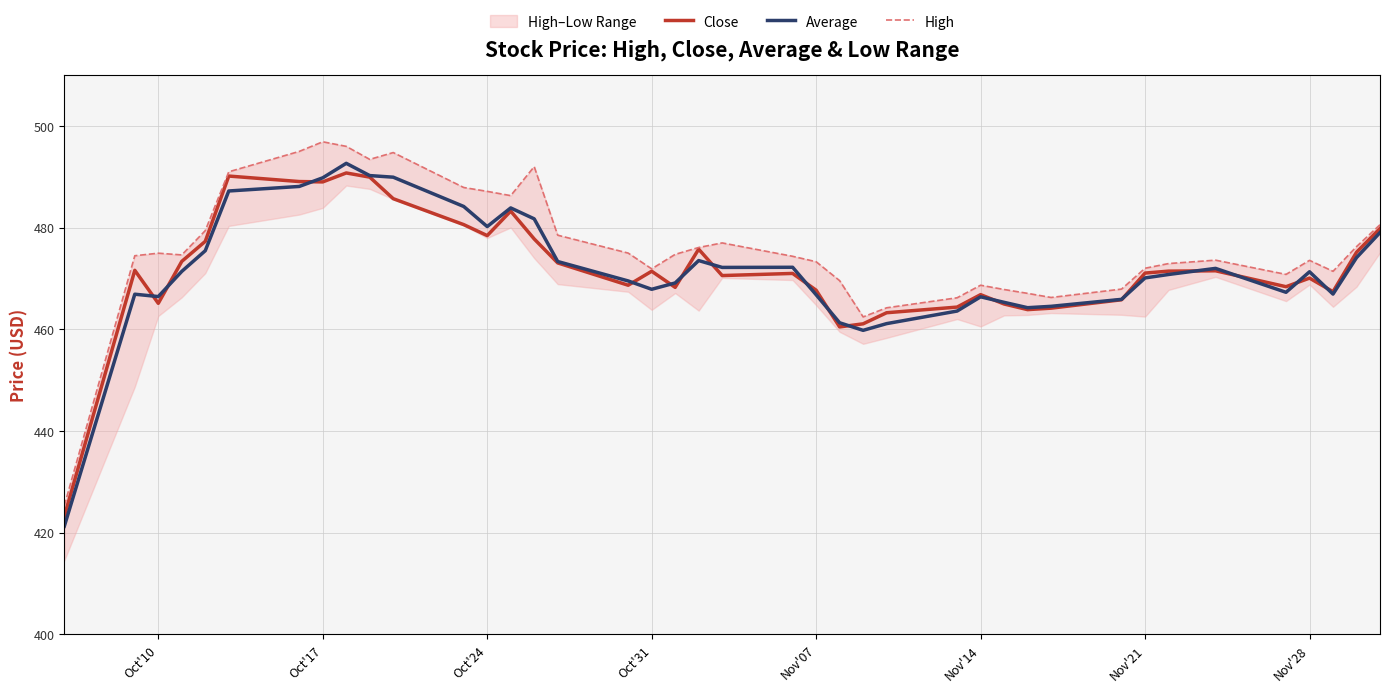

Read the Average value at Oct'17.

489.8